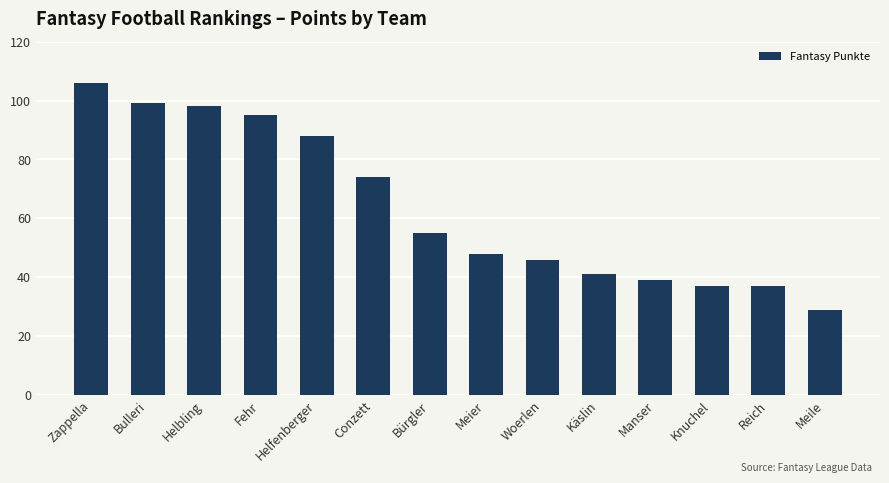

What is the sum of all values?

892